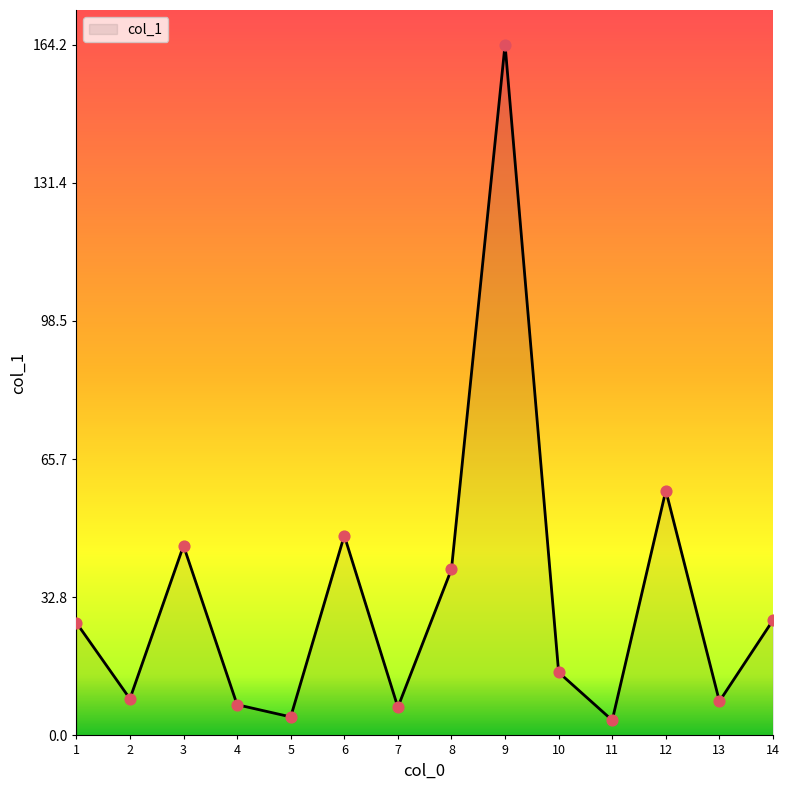

Approximately how many times larger is the value at 2 compared to 9?

0.1